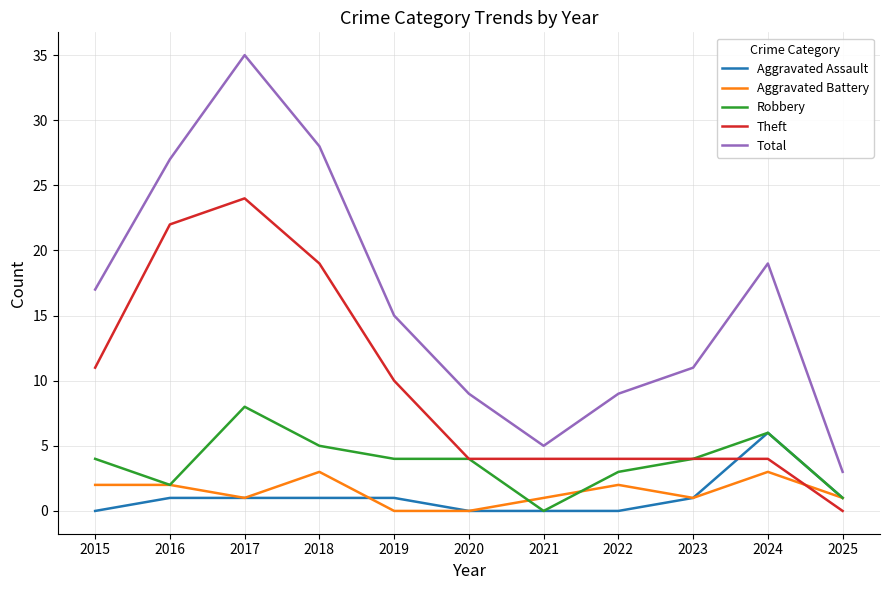

Rank the series at 2018 from lowest to highest value.

Aggravated Assault, Aggravated Battery, Robbery, Theft, Total